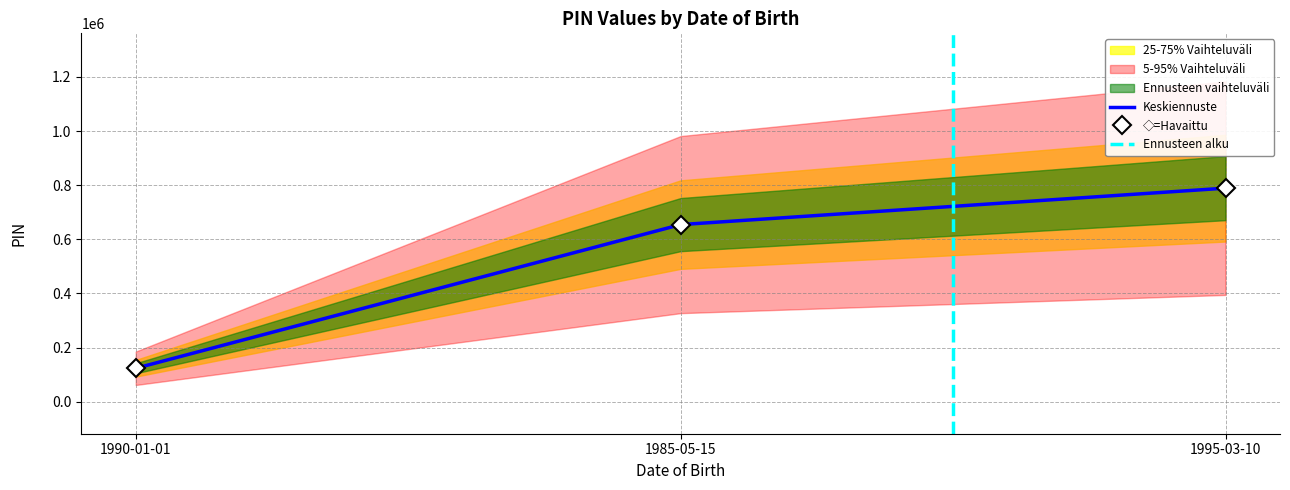

Which category has the lowest value across all series?

1990-01-01